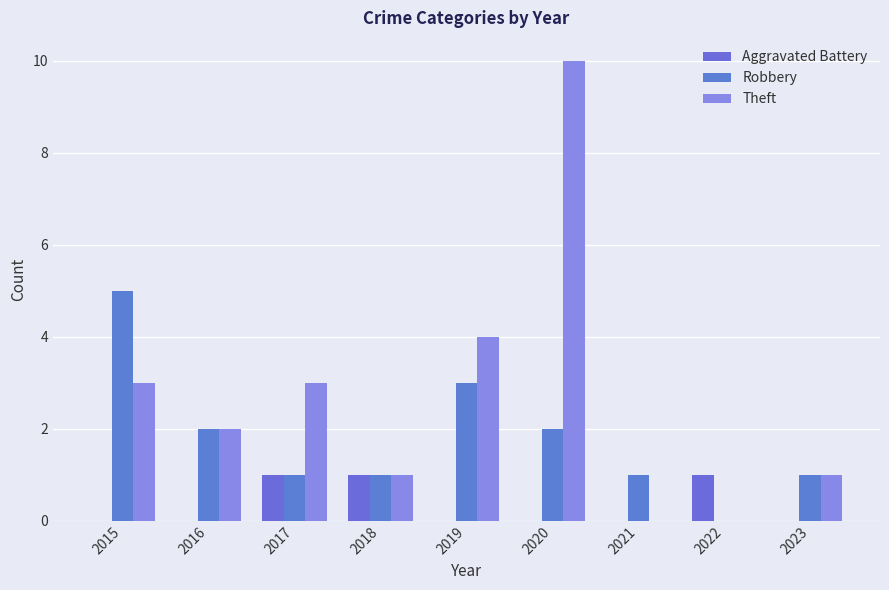

Reading left to right, transcribe all the data shown in this chart.

Aggravated Battery: 2015=0	2016=0	2017=1	2018=1	2019=0	2020=0	2021=0	2022=1	2023=0
Robbery: 2015=5	2016=2	2017=1	2018=1	2019=3	2020=2	2021=1	2022=0	2023=1
Theft: 2015=3	2016=2	2017=3	2018=1	2019=4	2020=10	2021=0	2022=0	2023=1